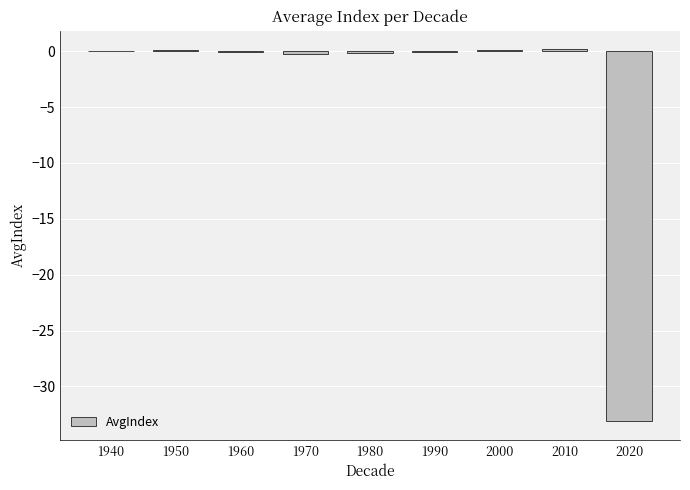

True or false: the data shows -8.7 at 2020.

False